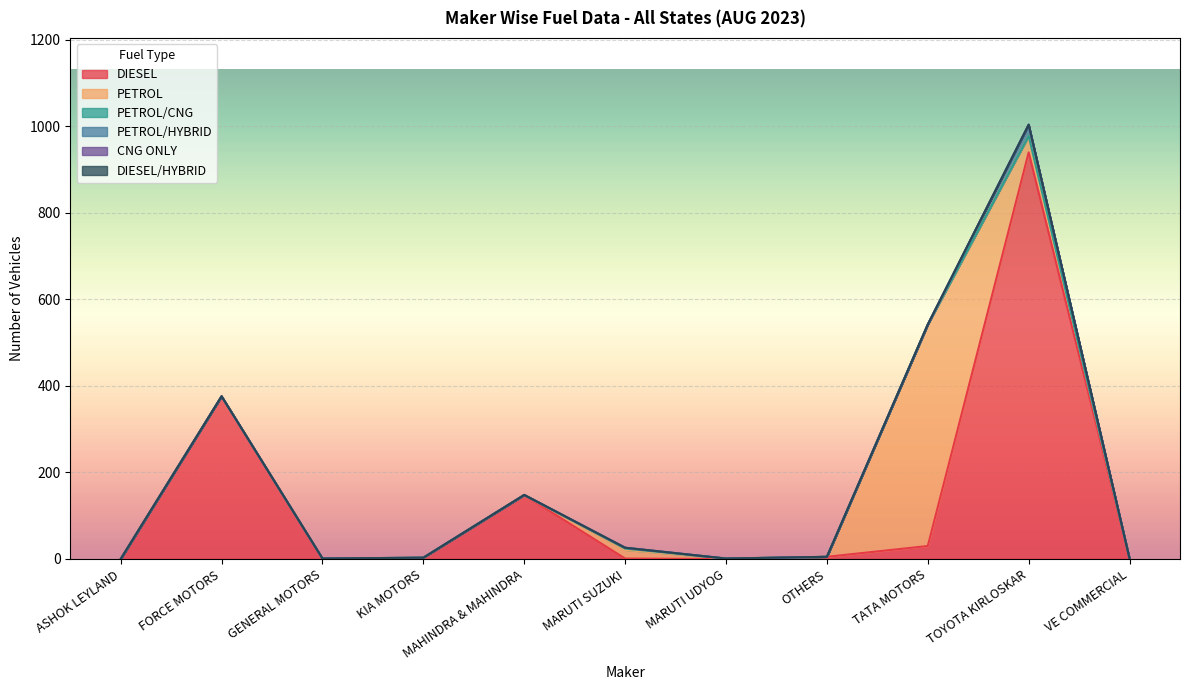

True or false: CNG ONLY has more than 1 interior local peaks.

False